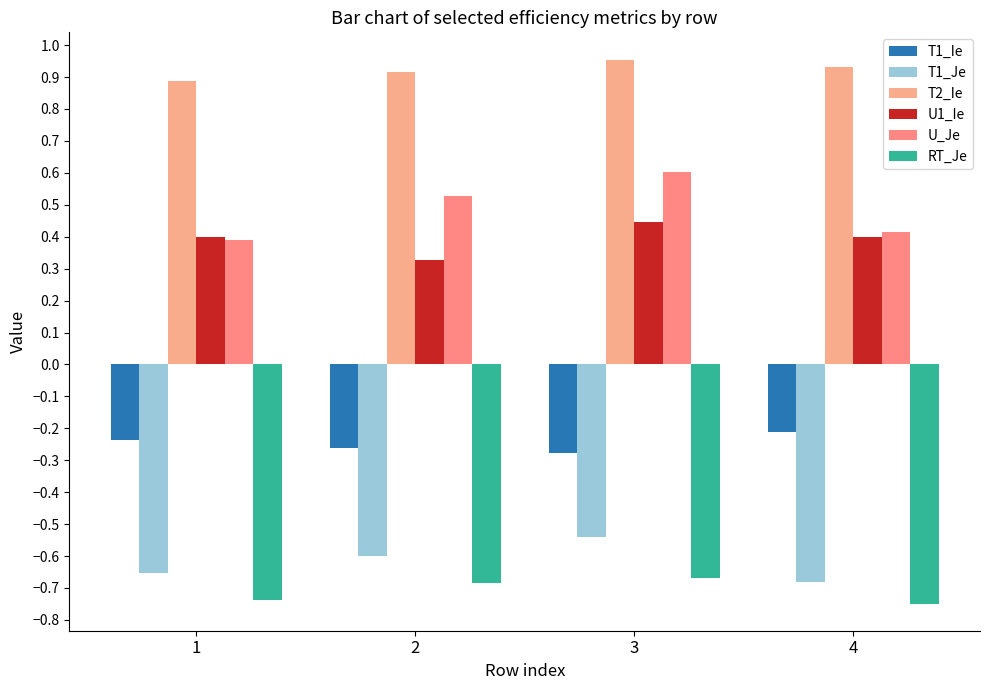

Does the chart contain any negative values?

Yes